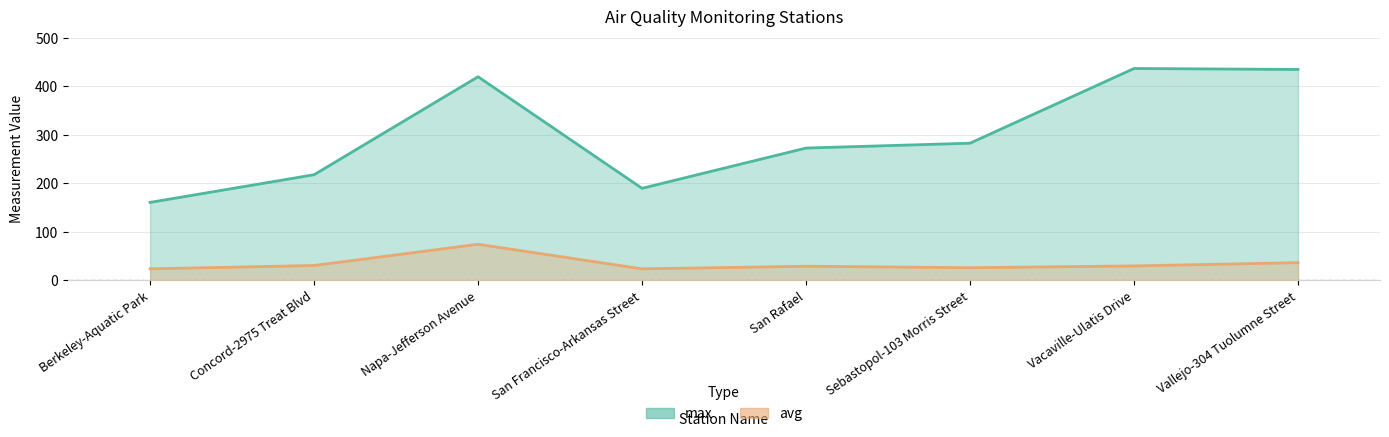

What is the average value of the avg series?

34.5